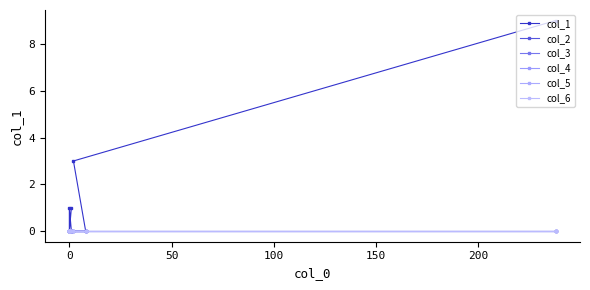

At 0, list the series in order from largest to smallest.

col_1, col_2, col_3, col_4, col_5, col_6